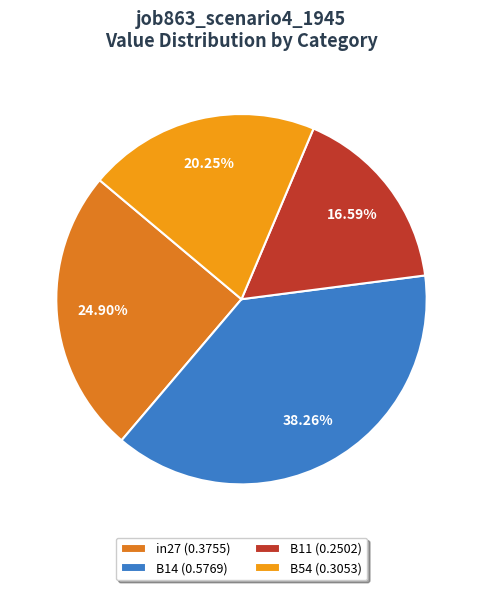

What is the smallest slice in the pie chart?

B11 (0.2502)